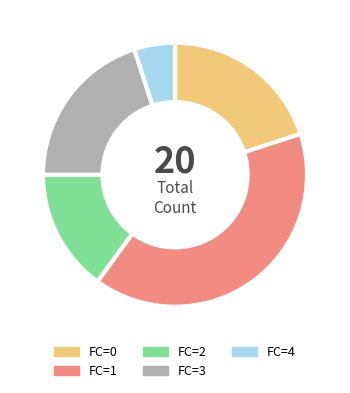

Does FC=3 account for over 50% of the chart?

No